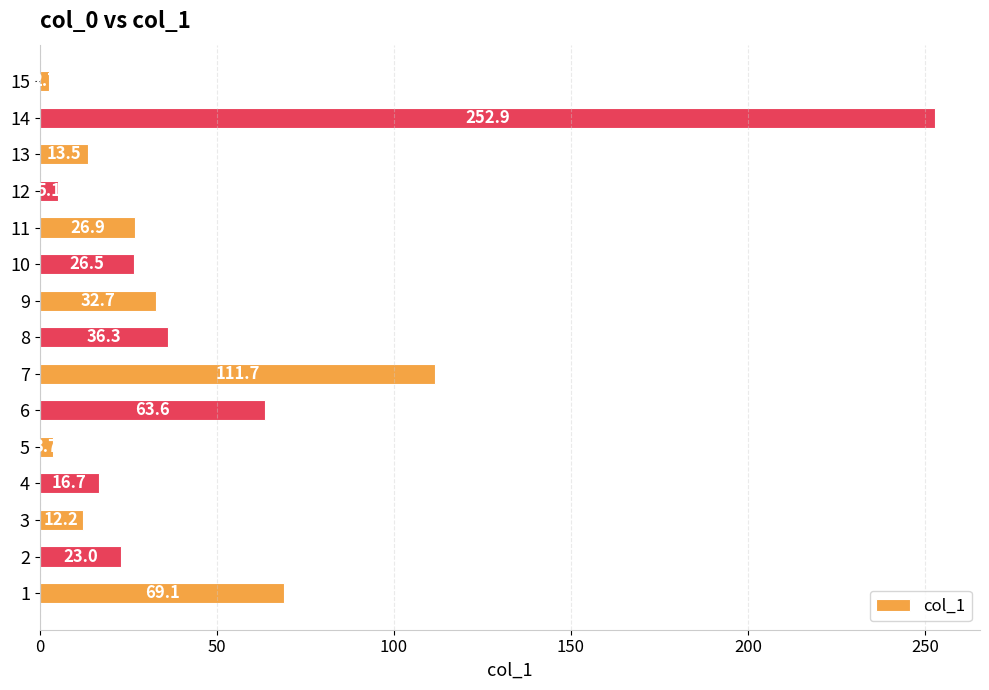

Is it true that the value at 11 is 1.1?

False